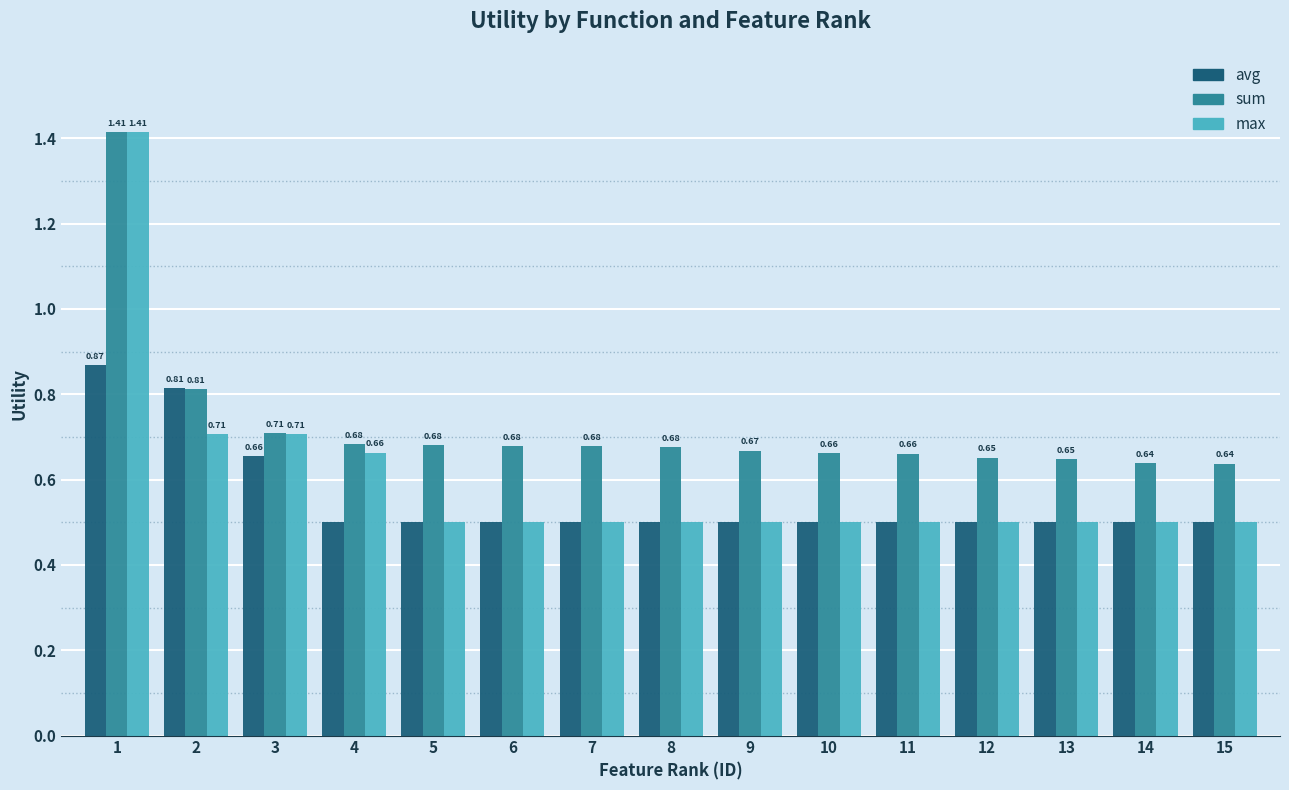

Which series changed the most between 2 and 4?

avg